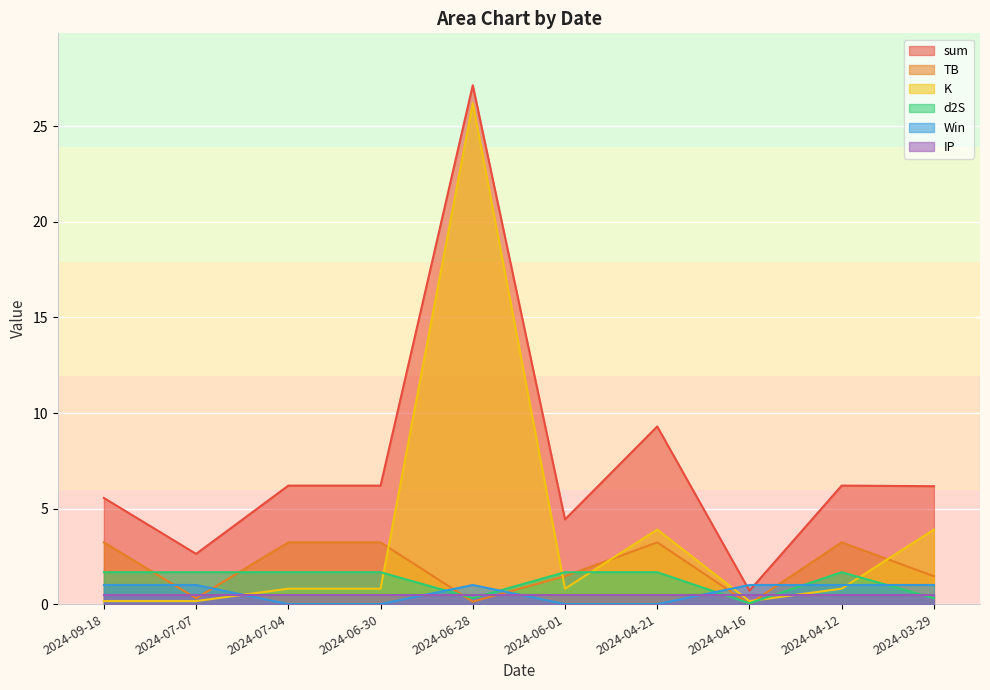

How many lines are shown in the chart?

6